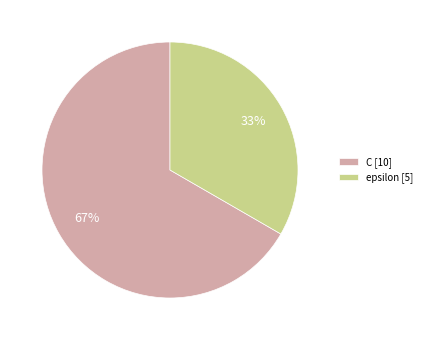

True or false: C accounts for 72% of the total.

False